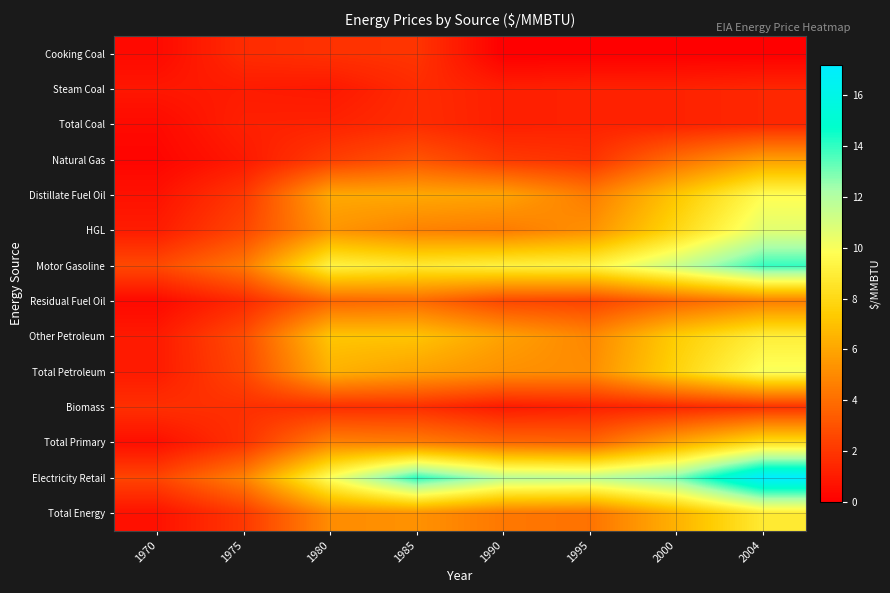

Rank the series at 1975 from highest to lowest value.

Electricity Retail, Motor Gasoline, Other Petroleum, Total Petroleum, HGL, Total Energy, Distillate Fuel Oil, Total Primary, Biomass, Cooking Coal, Residual Fuel Oil, Total Coal, Steam Coal, Natural Gas